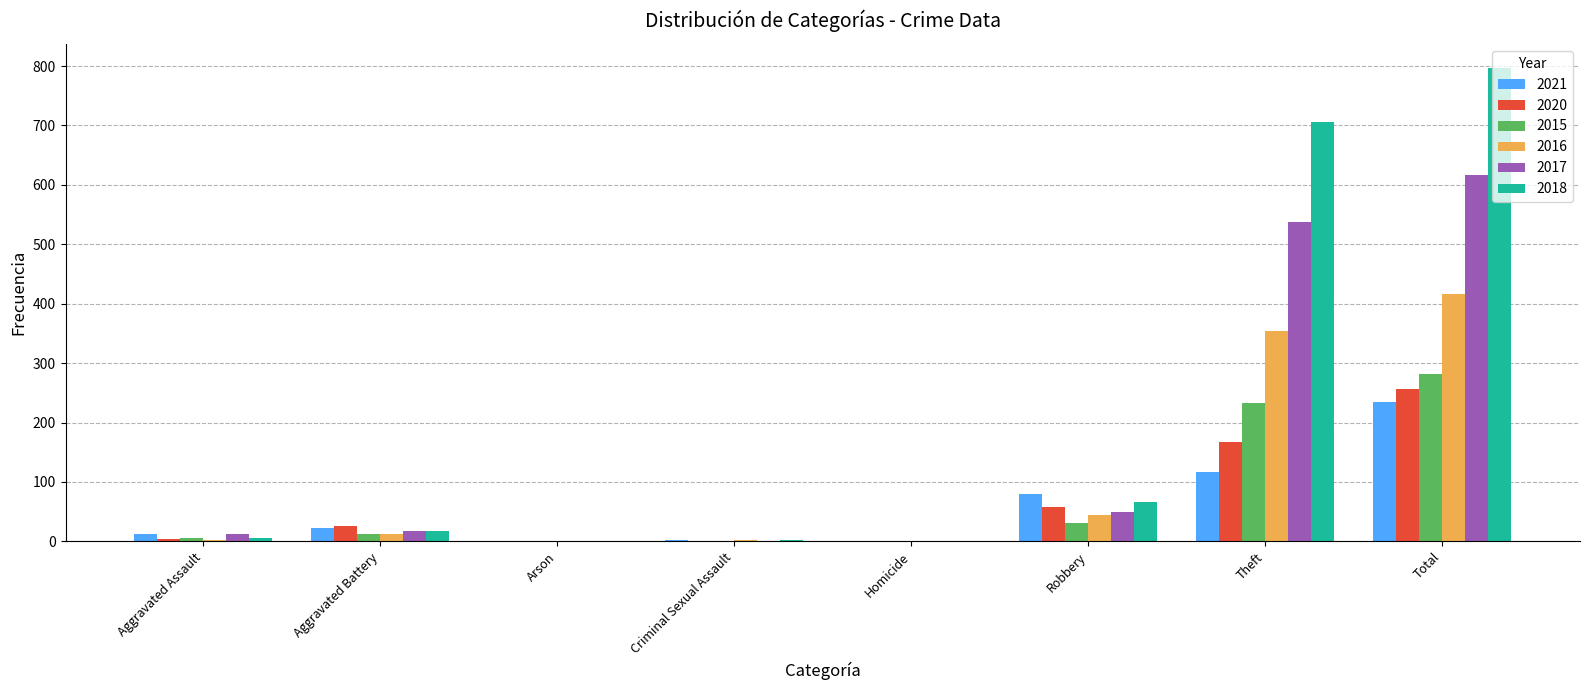

At which category is the sum across all series the highest?

Total